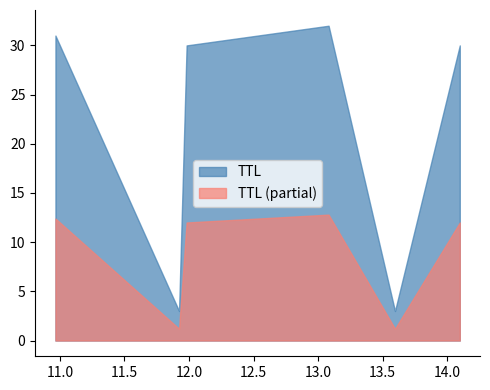

What is the ratio of the value at 14.098359356401488 to the value at 10.964955680305138?

1.0